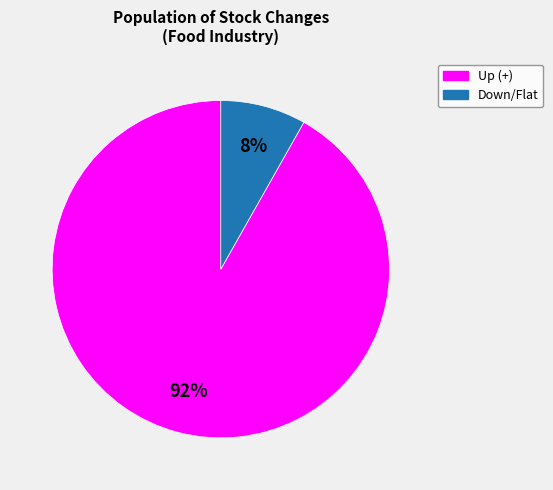

To the nearest percent, what is the difference between the largest and smallest slice percentages?

84%